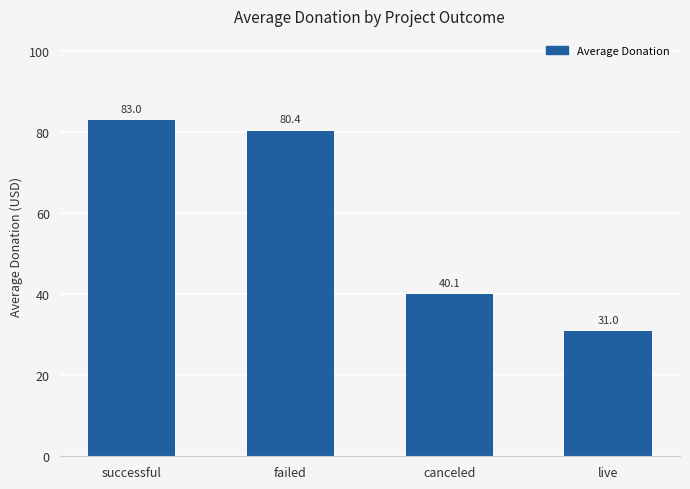

The chart shows a value of 31.0 at live. True or false?

True